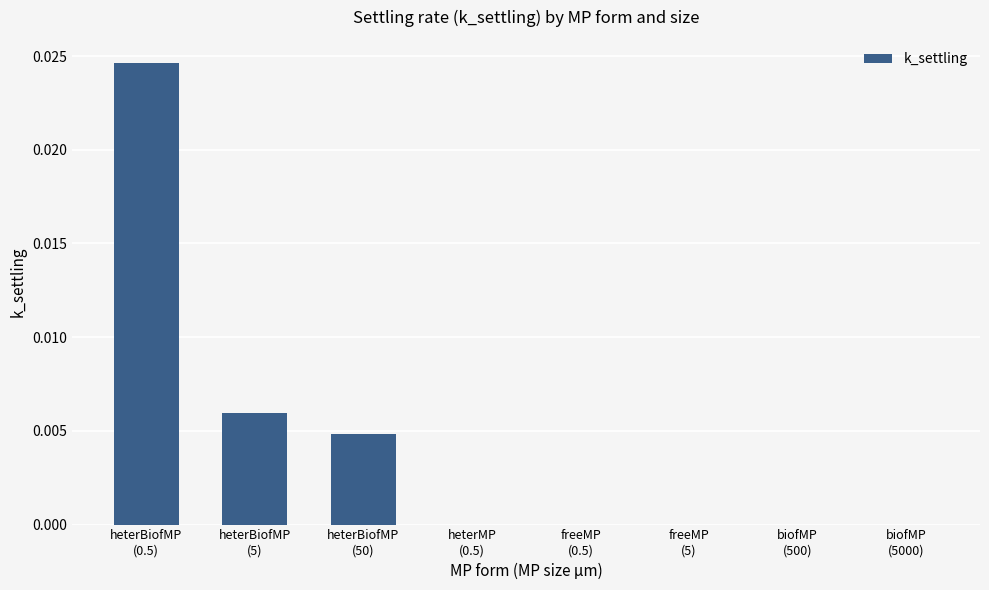

How many categories are shown in the chart?

8